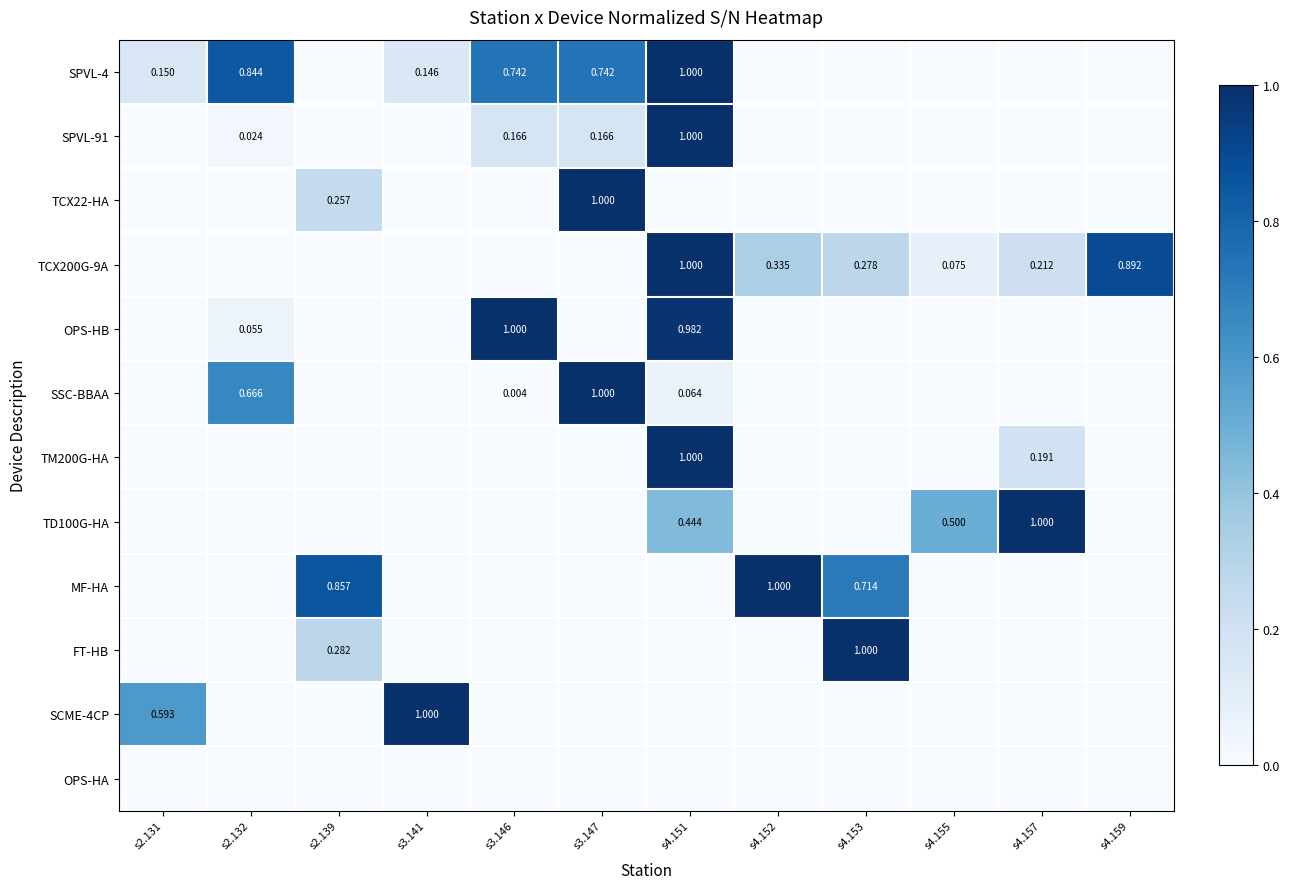

Reading right to left, transcribe all the data shown in this chart.

row_0: s4.159=0.0	s4.157=0.0	s4.155=0.0	s4.153=0.0	s4.152=0.0	s4.151=1.0	s3.147=0.7	s3.146=0.7	s3.141=0.1	s2.139=0.0	s2.132=0.8	s2.131=0.1
row_1: s4.159=0.0	s4.157=0.0	s4.155=0.0	s4.153=0.0	s4.152=0.0	s4.151=1.0	s3.147=0.2	s3.146=0.2	s3.141=0.0	s2.139=0.0	s2.132=0.0	s2.131=0.0
row_2: s4.159=0.0	s4.157=0.0	s4.155=0.0	s4.153=0.0	s4.152=0.0	s4.151=0.0	s3.147=1.0	s3.146=0.0	s3.141=0.0	s2.139=0.3	s2.132=0.0	s2.131=0.0
row_3: s4.159=0.9	s4.157=0.2	s4.155=0.1	s4.153=0.3	s4.152=0.3	s4.151=1.0	s3.147=0.0	s3.146=0.0	s3.141=0.0	s2.139=0.0	s2.132=0.0	s2.131=0.0
row_4: s4.159=0.0	s4.157=0.0	s4.155=0.0	s4.153=0.0	s4.152=0.0	s4.151=1.0	s3.147=0.0	s3.146=1.0	s3.141=0.0	s2.139=0.0	s2.132=0.1	s2.131=0.0
row_5: s4.159=0.0	s4.157=0.0	s4.155=0.0	s4.153=0.0	s4.152=0.0	s4.151=0.1	s3.147=1.0	s3.146=0.0	s3.141=0.0	s2.139=0.0	s2.132=0.7	s2.131=0.0
row_6: s4.159=0.0	s4.157=0.2	s4.155=0.0	s4.153=0.0	s4.152=0.0	s4.151=1.0	s3.147=0.0	s3.146=0.0	s3.141=0.0	s2.139=0.0	s2.132=0.0	s2.131=0.0
row_7: s4.159=0.0	s4.157=1.0	s4.155=0.5	s4.153=0.0	s4.152=0.0	s4.151=0.4	s3.147=0.0	s3.146=0.0	s3.141=0.0	s2.139=0.0	s2.132=0.0	s2.131=0.0
row_8: s4.159=0.0	s4.157=0.0	s4.155=0.0	s4.153=0.7	s4.152=1.0	s4.151=0.0	s3.147=0.0	s3.146=0.0	s3.141=0.0	s2.139=0.9	s2.132=0.0	s2.131=0.0
row_9: s4.159=0.0	s4.157=0.0	s4.155=0.0	s4.153=1.0	s4.152=0.0	s4.151=0.0	s3.147=0.0	s3.146=0.0	s3.141=0.0	s2.139=0.3	s2.132=0.0	s2.131=0.0
row_10: s4.159=0.0	s4.157=0.0	s4.155=0.0	s4.153=0.0	s4.152=0.0	s4.151=0.0	s3.147=0.0	s3.146=0.0	s3.141=1.0	s2.139=0.0	s2.132=0.0	s2.131=0.6
row_11: s4.159=0.0	s4.157=0.0	s4.155=0.0	s4.153=0.0	s4.152=0.0	s4.151=0.0	s3.147=0.0	s3.146=0.0	s3.141=0.0	s2.139=0.0	s2.132=0.0	s2.131=0.0